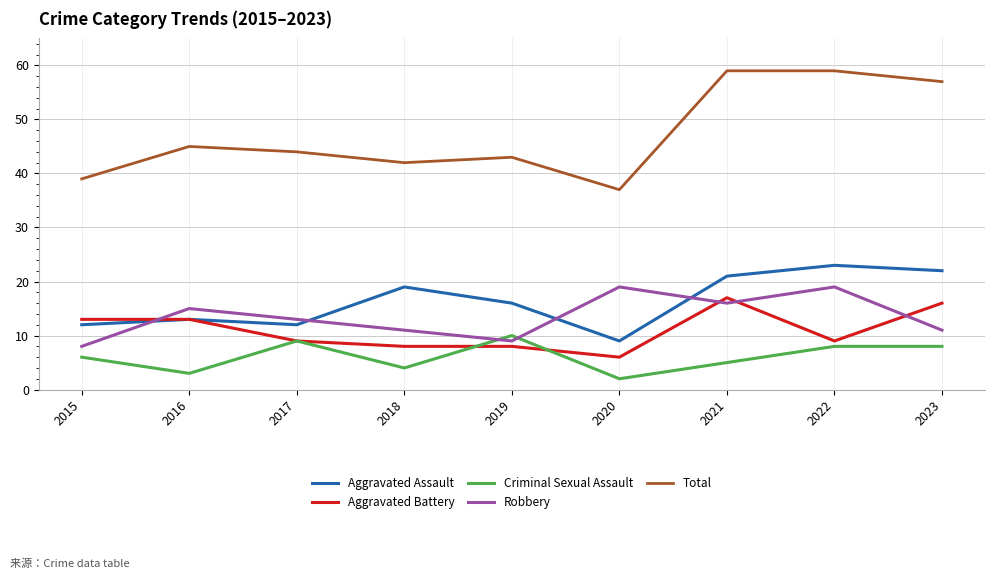

At how many categories does at least one series exceed 48?

3